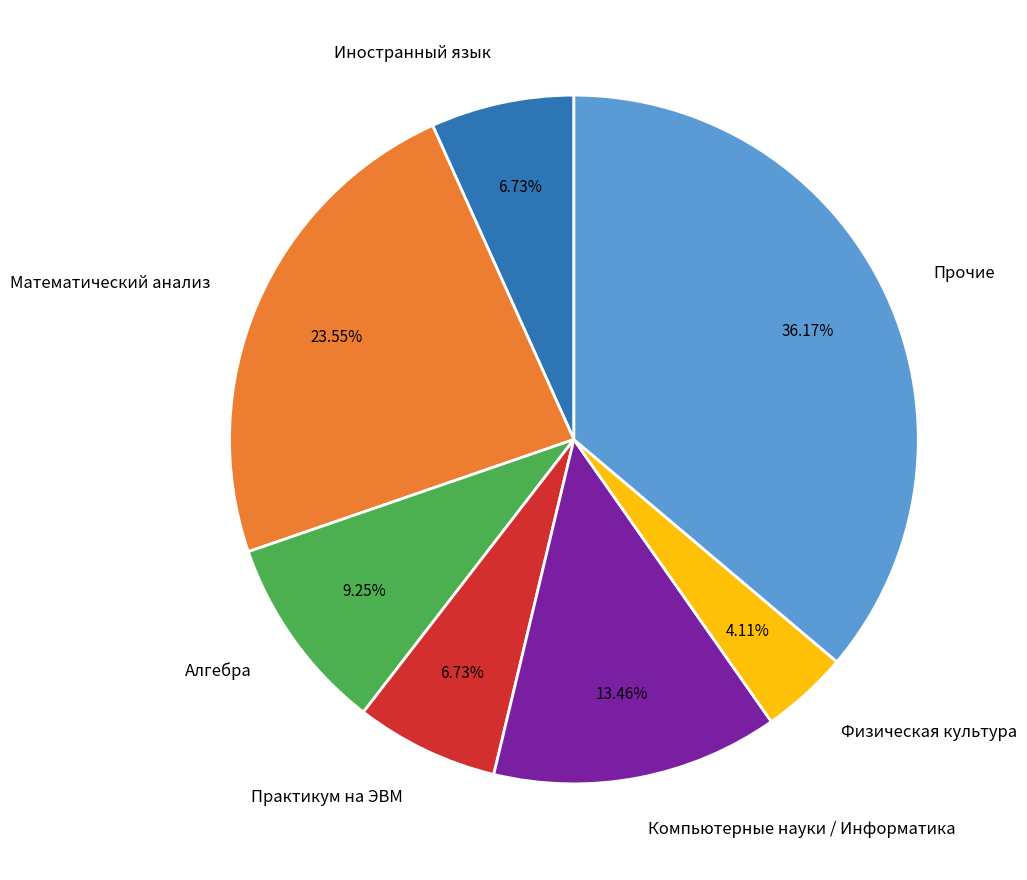

Is there any slice that represents more than half of the pie?

No